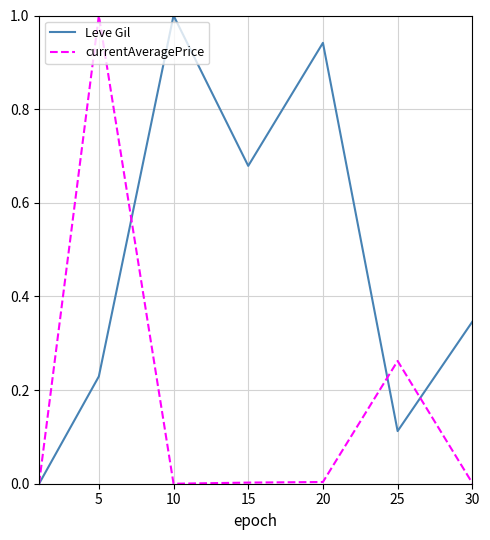

What are all the series names shown in the legend?

Leve Gil, currentAveragePrice